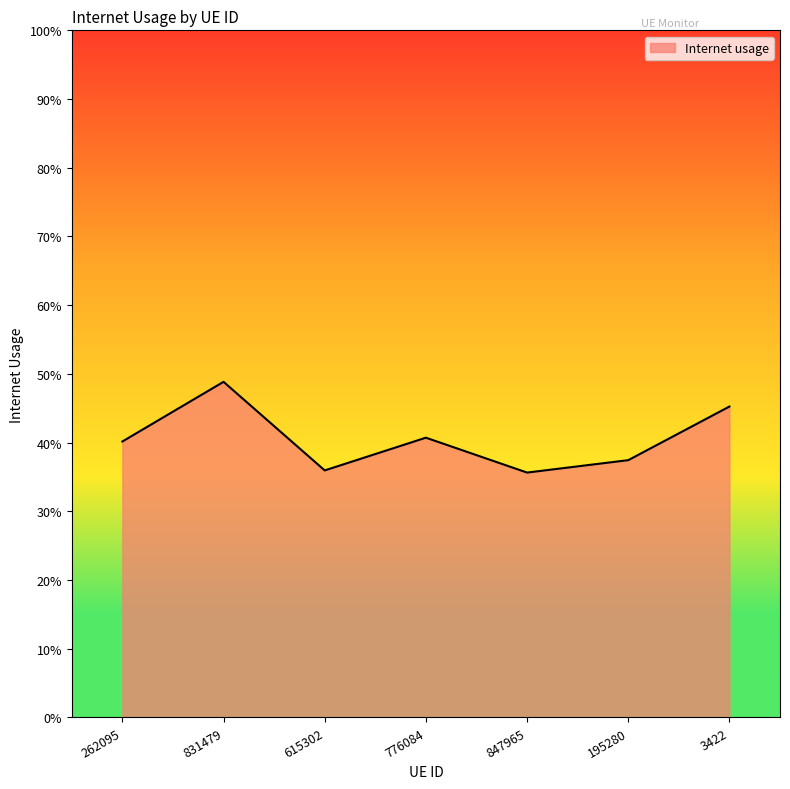

Where is the data nearest to the value 0?

847965